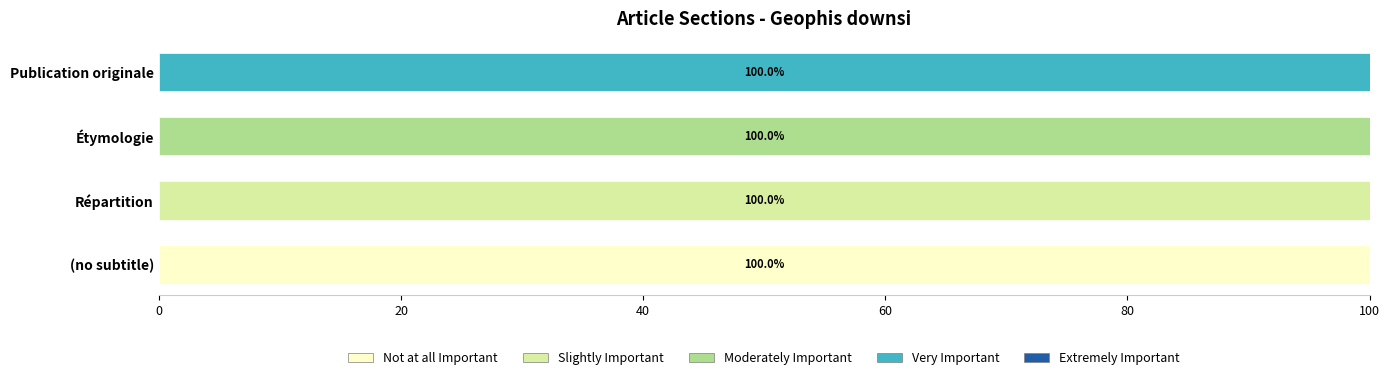

What is the sum of the Not at all Important values at (no subtitle) and Étymologie?

100